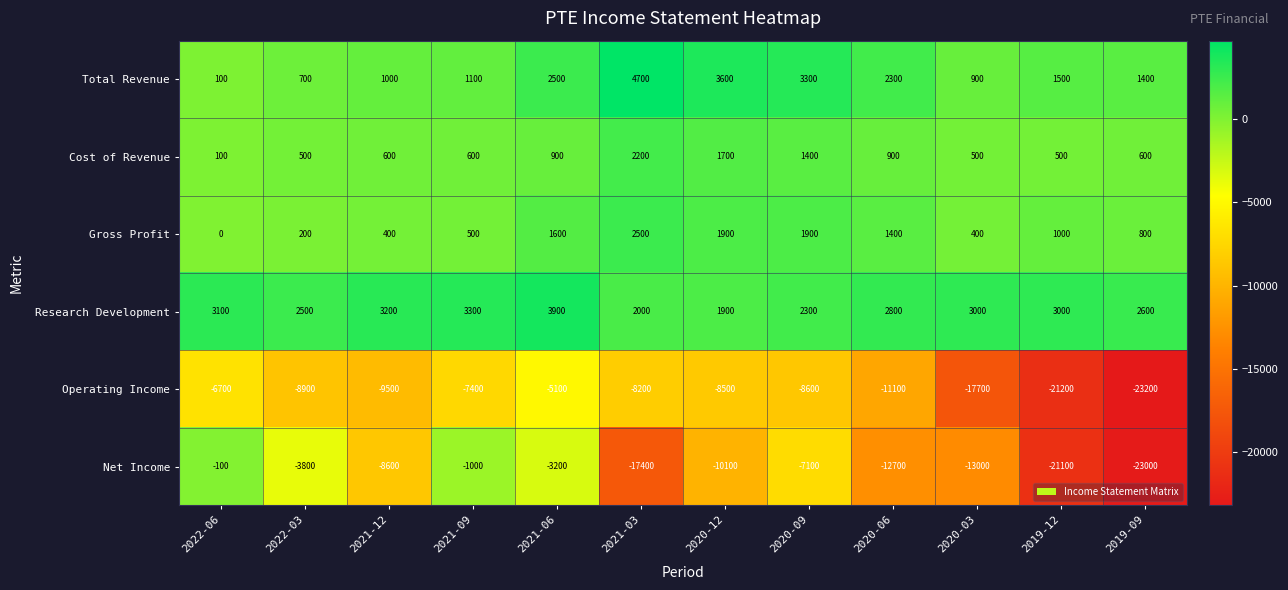

Which series has the largest range (max minus min)?

Net Income